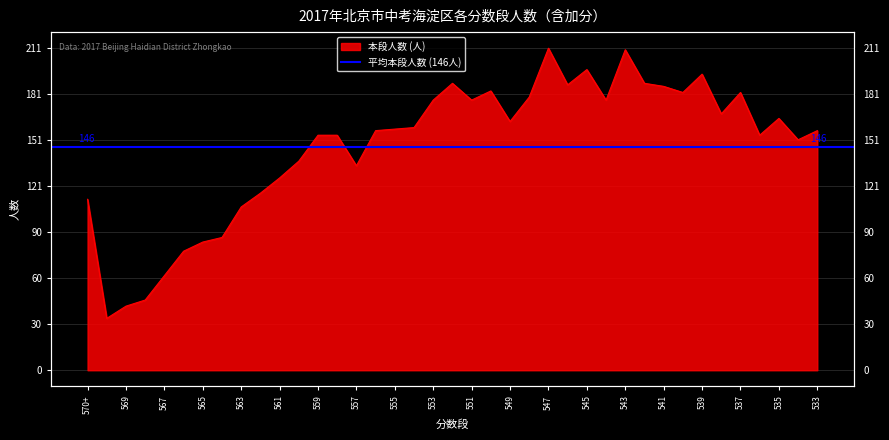

What is the difference between the maximum and minimum values?

177